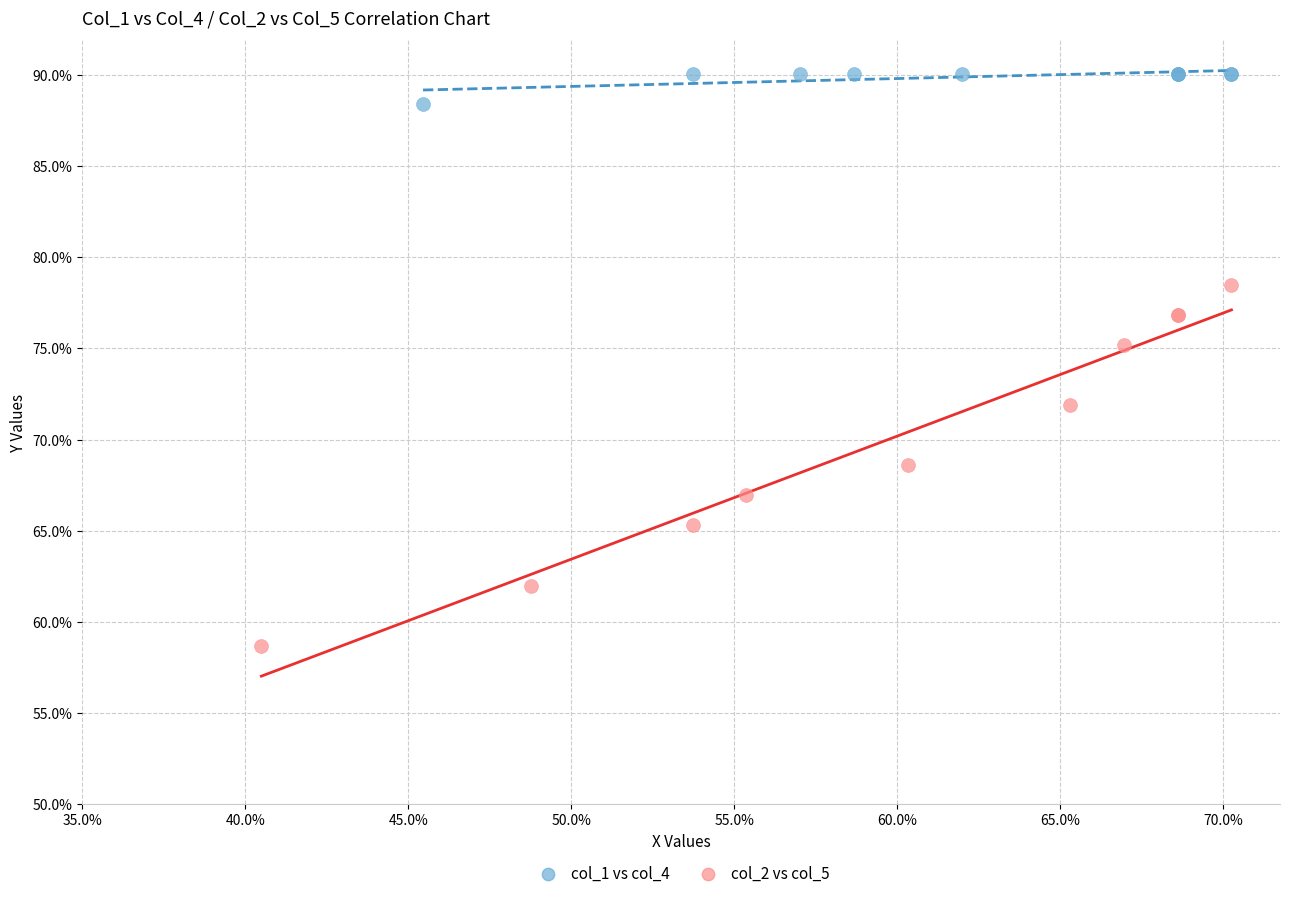

Which series reaches the minimum Y coordinate?

col_2 vs col_5